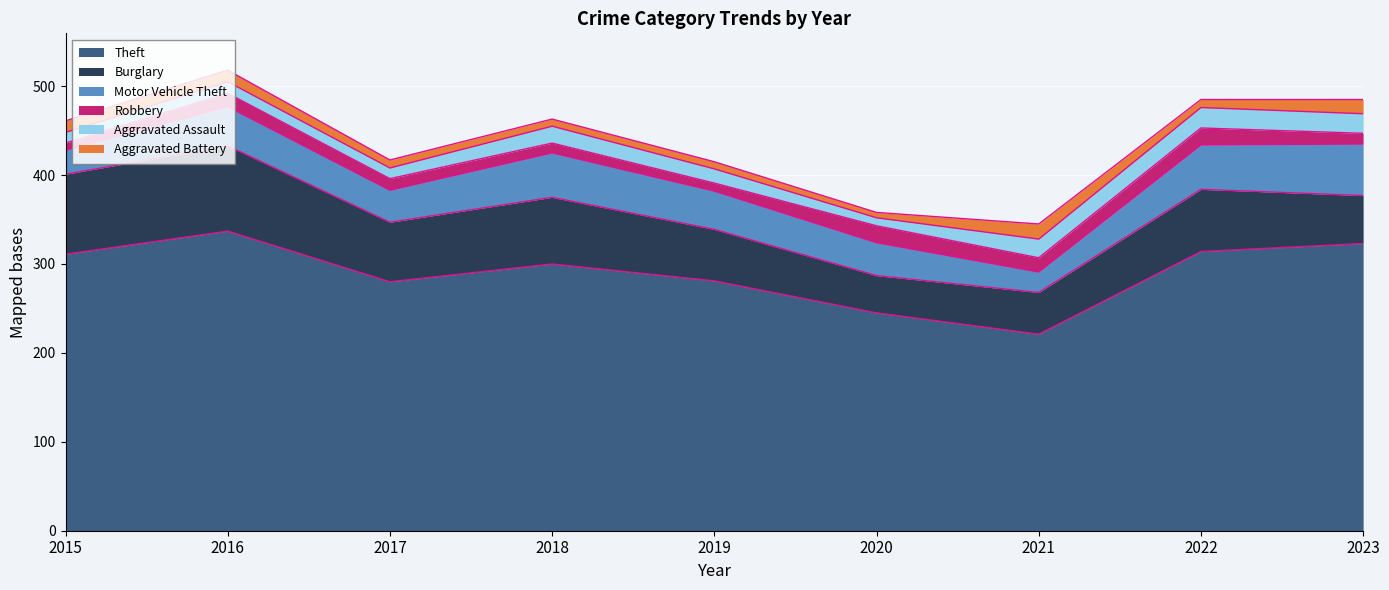

The Aggravated Battery series shows 23 at 2021. True or false?

False